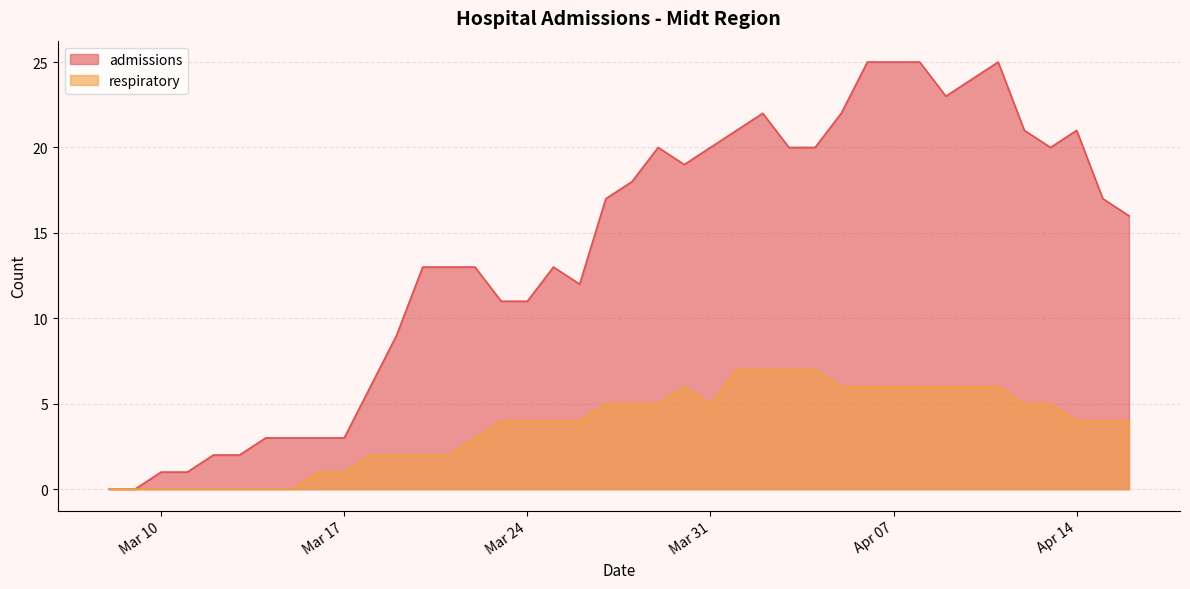

Where is the first local maximum for admissions?

2020-03-25